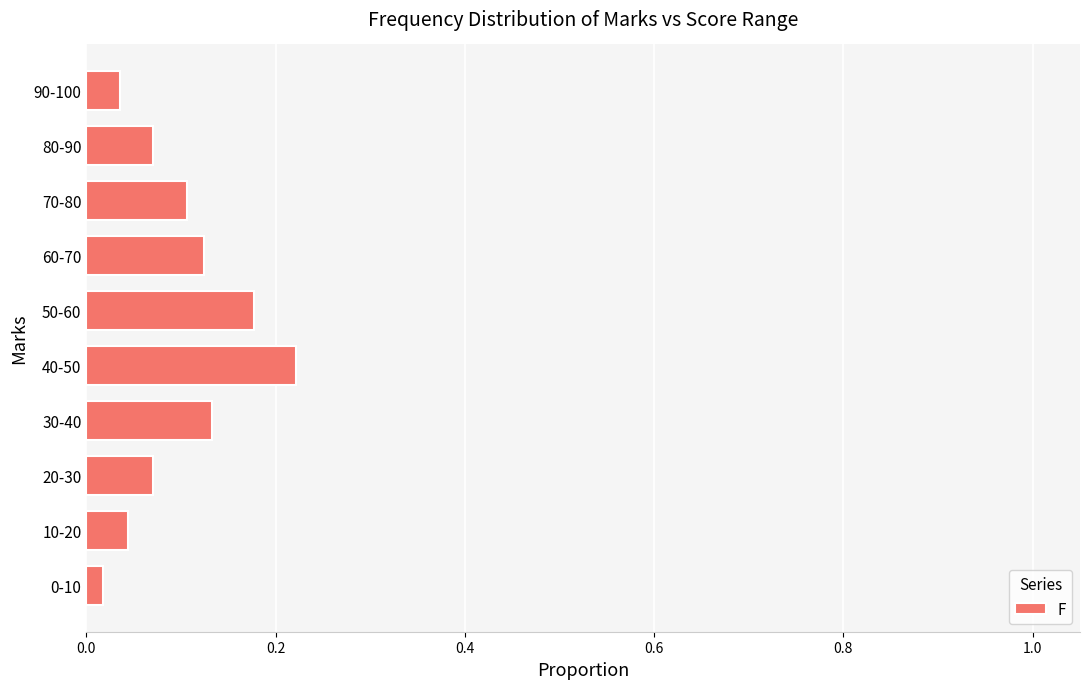

The chart shows a value of 0.0 at 60-70. True or false?

False